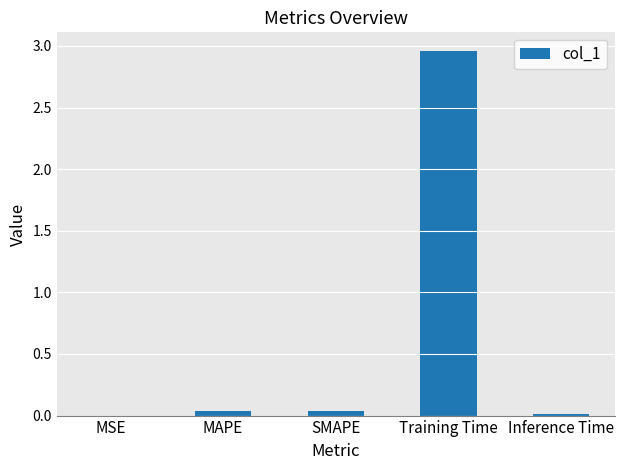

At which category does the chart reach its peak across all series?

Training Time